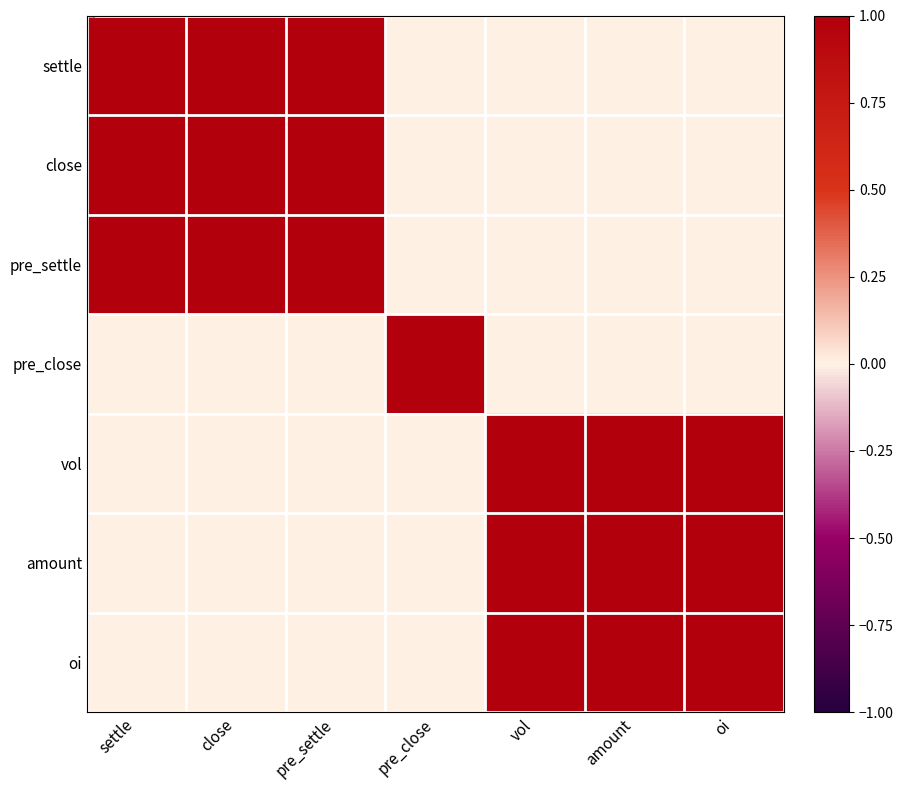

Which series has the largest range (max minus min)?

settle